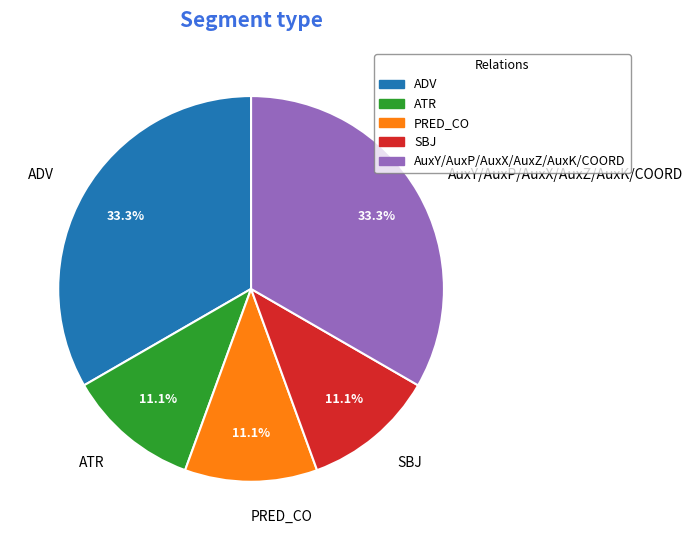

True or false: PRED_CO accounts for 1% of the total.

False